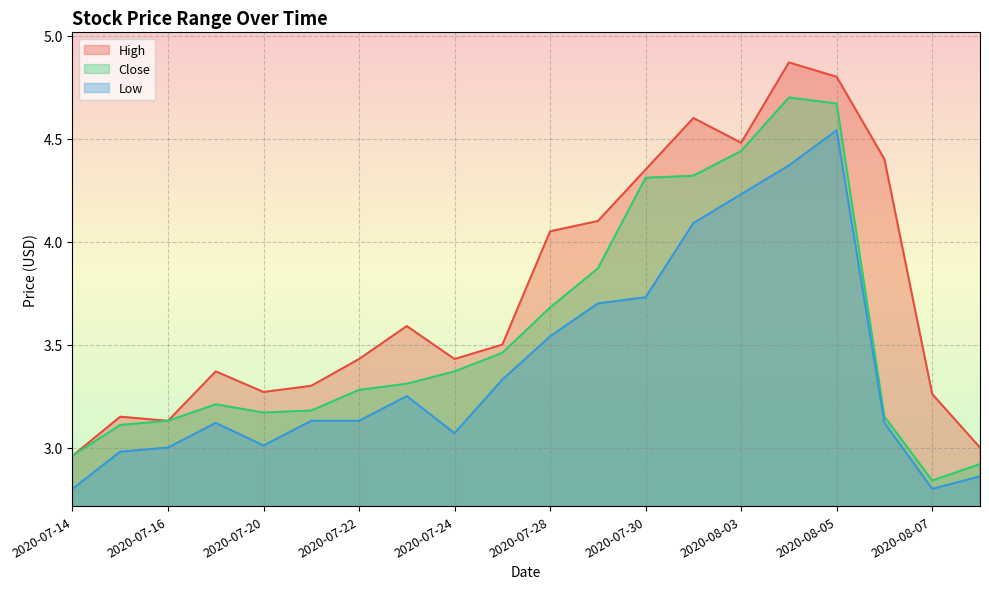

List the series in order of their overall mean, lowest first.

Low, Close, High